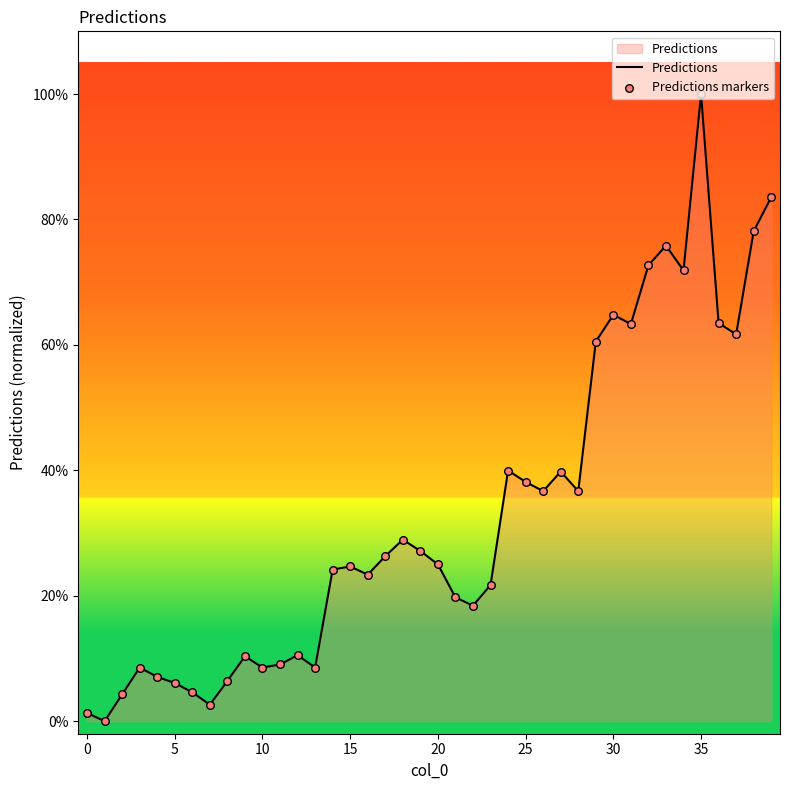

Is this an area chart (filled region under the line)?

Yes